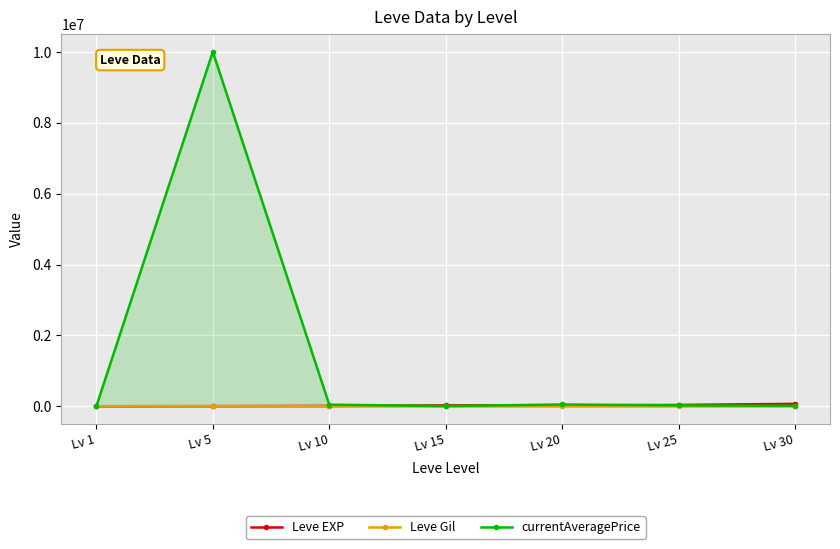

How many data points does each series have?

7